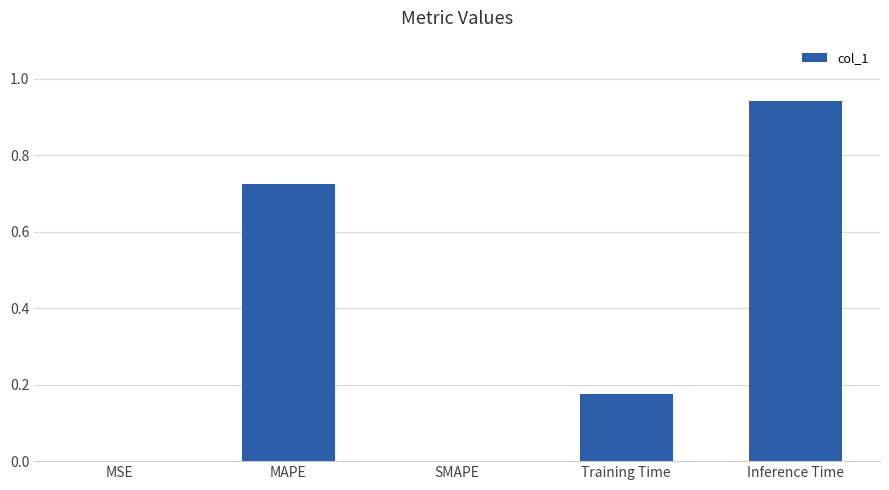

Which category has the highest value across all series?

Inference Time